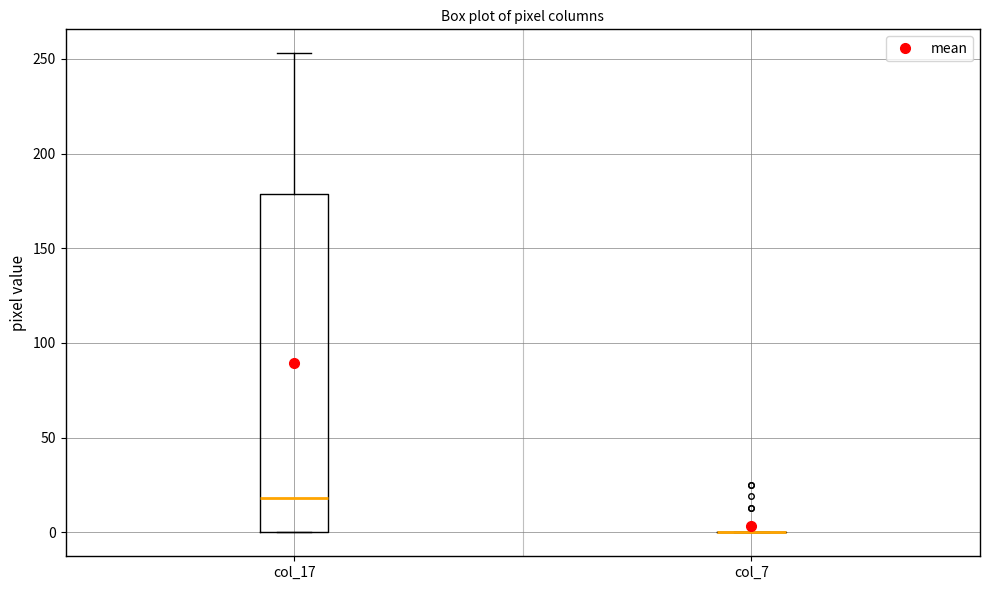

Reading left to right, read every box against the y-axis: the position of its median line, the range the box covers, and the ends of its whiskers. The values are not printed on the chart, so give them approximately, as read against the axis.

col_17: median 20, box 0 to 180, whiskers 0 to 255
col_7: box collapsed to a line at 0, whiskers 0 to 0